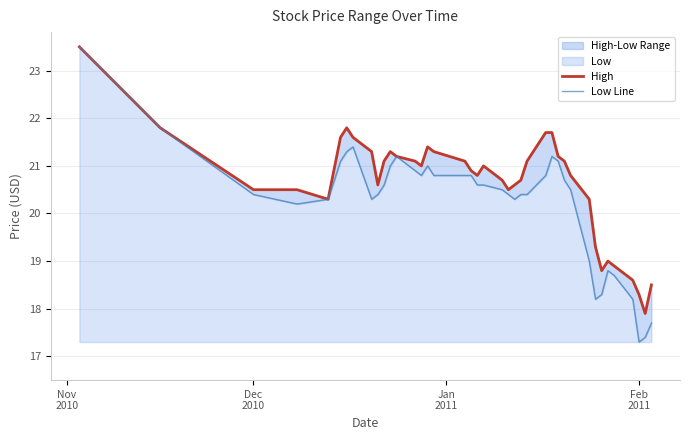

Rank the series by their average value, from lowest to highest.

Low Line, High